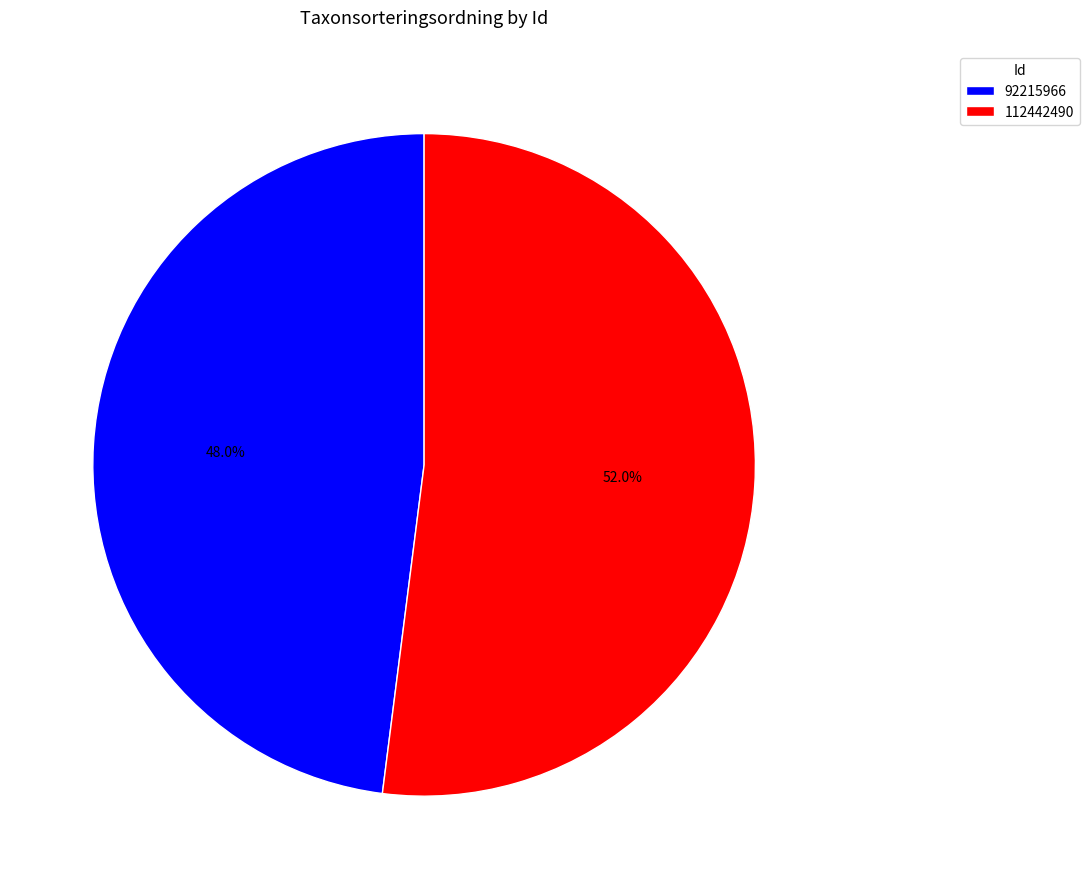

To the nearest percent, what is the average slice percentage?

50%